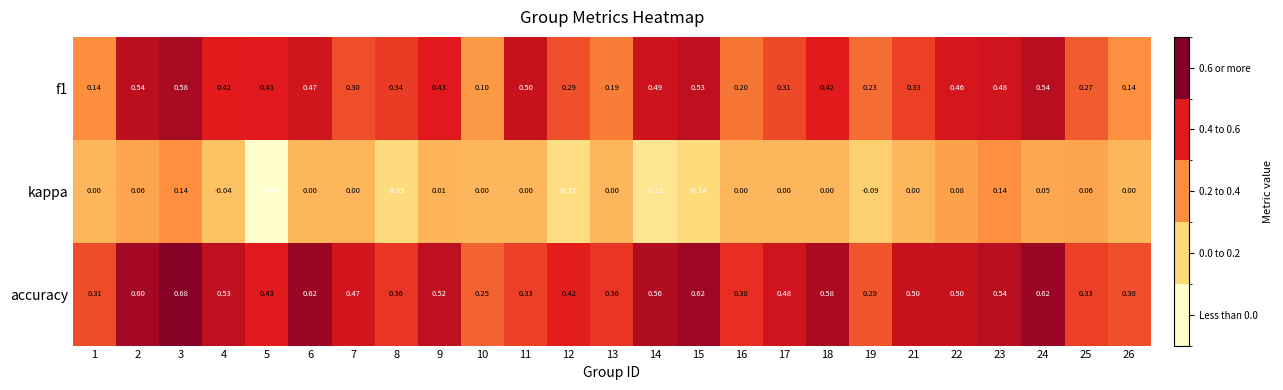

Which series has the largest total across all categories?

accuracy